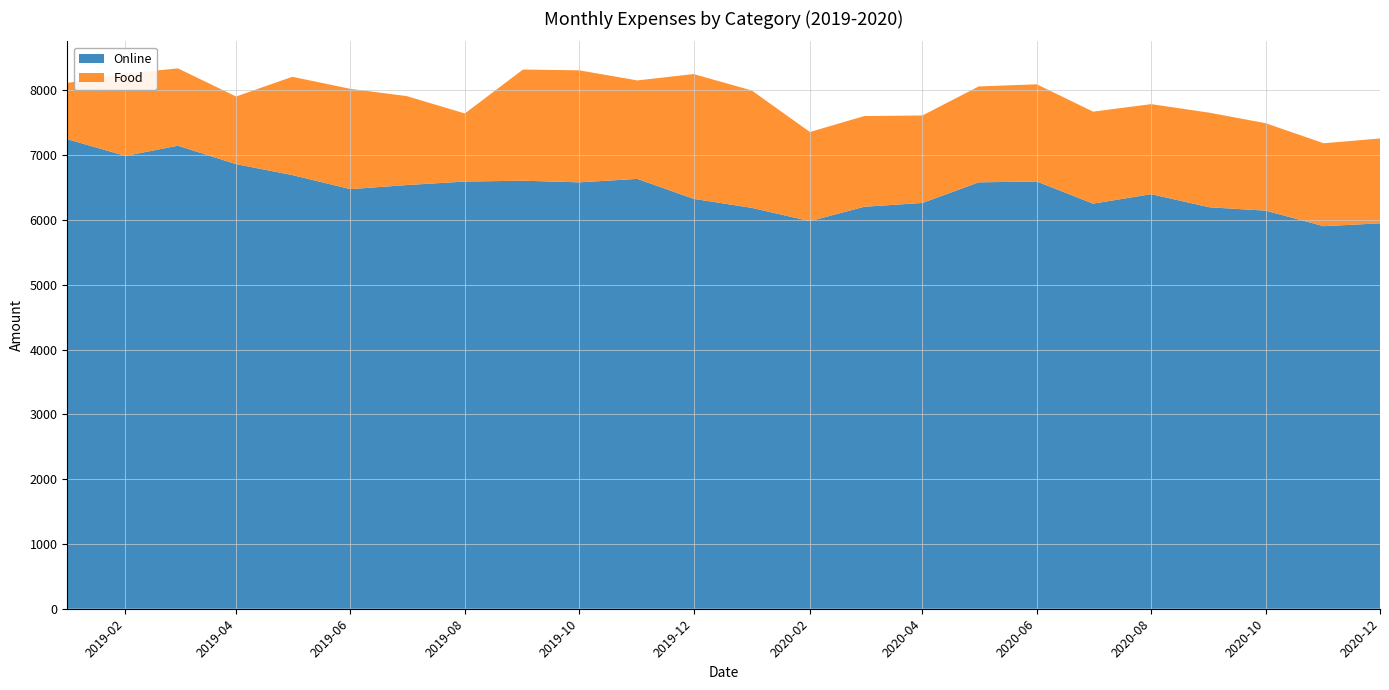

Reading left to right, transcribe all the data shown in this chart.

Online: 2019-01=7248	2019-02=6990	2019-03=7147	2019-04=6863	2019-05=6694	2019-06=6477	2019-07=6540	2019-08=6594	2019-09=6607	2019-10=6582	2019-11=6635	2019-12=6327	2020-01=6188	2020-02=5983	2020-03=6205	2020-04=6264	2020-05=6582	2020-06=6595	2020-07=6253	2020-08=6399	2020-09=6197	2020-10=6145	2020-11=5905	2020-12=5949
Food: 2019-01=868	2019-02=1270	2019-03=1194	2019-04=1044	2019-05=1517	2019-06=1548	2019-07=1373	2019-08=1051	2019-09=1716	2019-10=1729	2019-11=1520	2019-12=1926	2020-01=1812	2020-02=1376	2020-03=1400	2020-04=1350	2020-05=1480	2020-06=1500	2020-07=1420	2020-08=1390	2020-09=1460	2020-10=1350	2020-11=1280	2020-12=1310